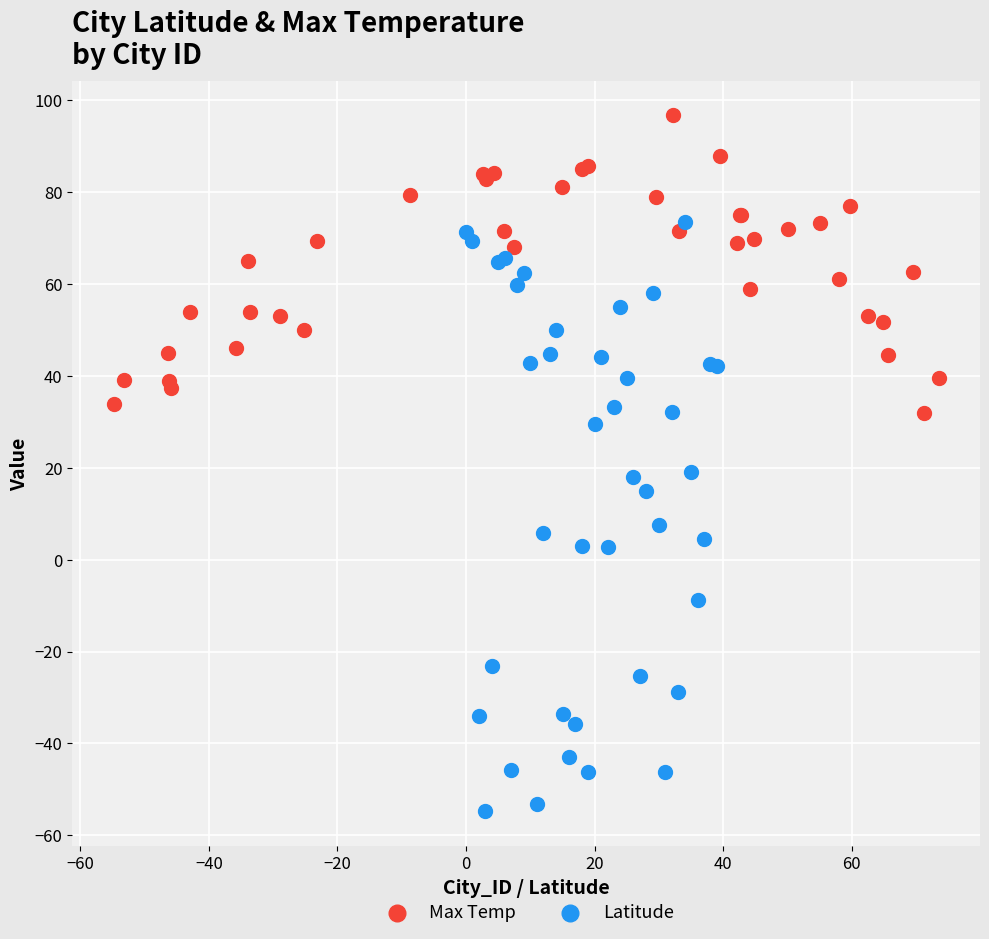

Which series has the largest Y range (max minus min)?

Latitude